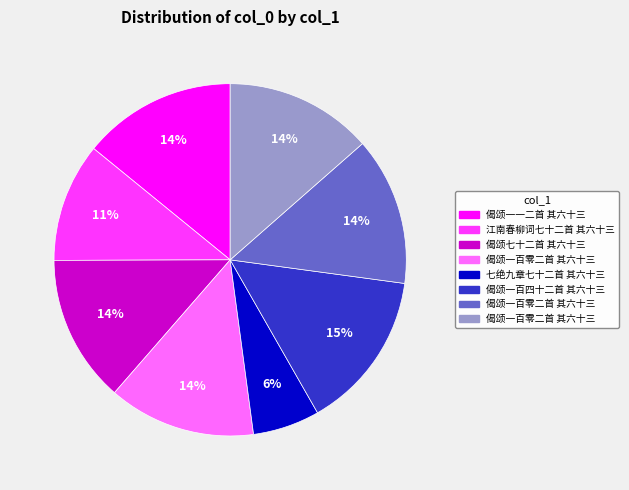

Is there any slice that represents more than half of the pie?

No